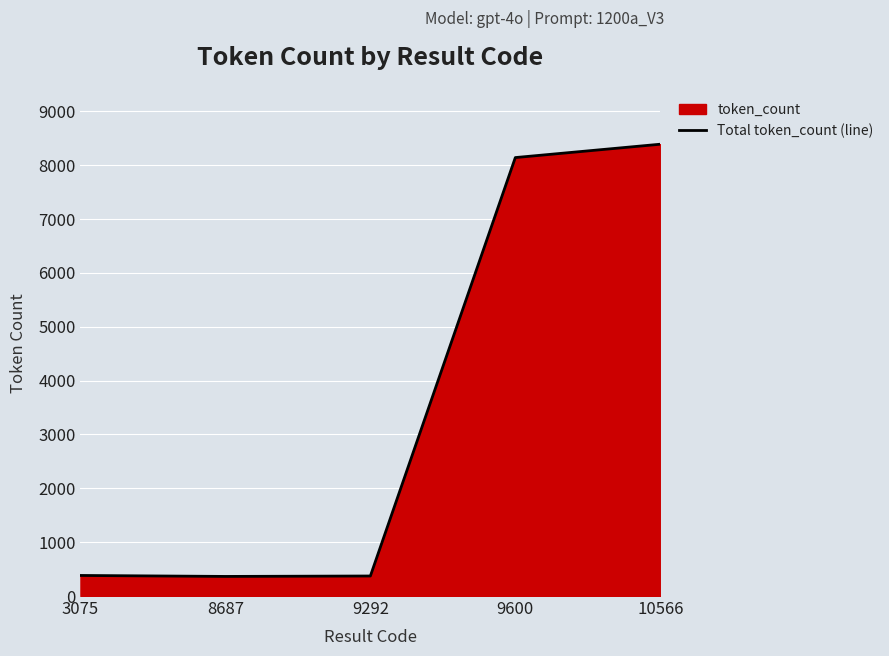

Reading left to right, transcribe all the data shown in this chart.

382	364	372	8143	8391